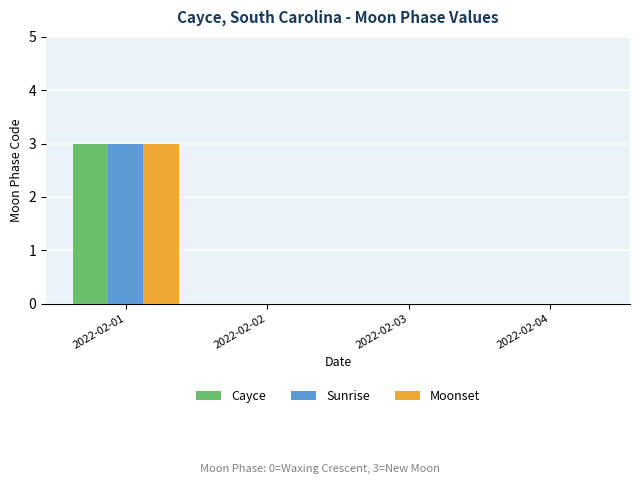

How many groups of bars are there?

4